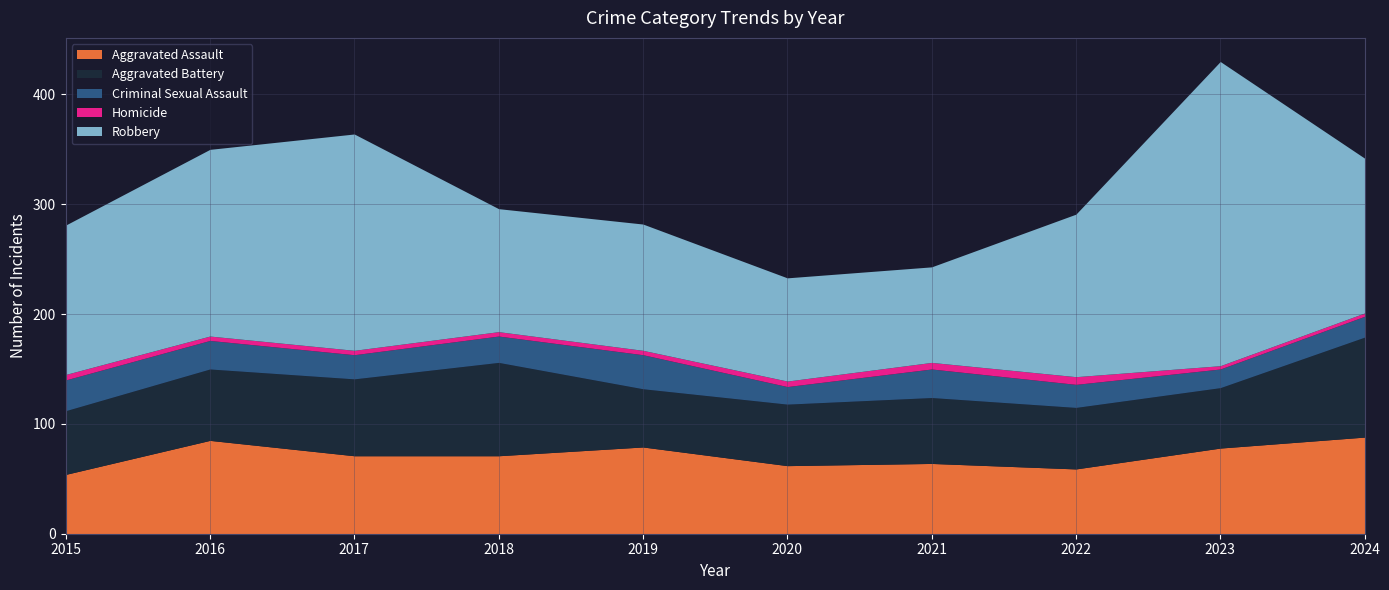

Which series has the largest range (max minus min)?

Robbery